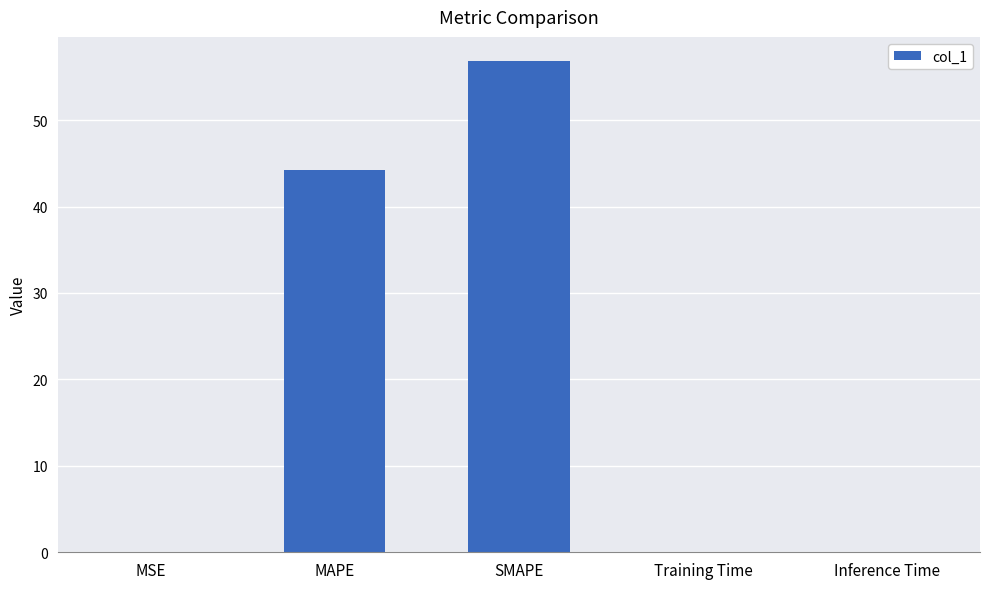

True or false: the data shows 56.8 at SMAPE.

True